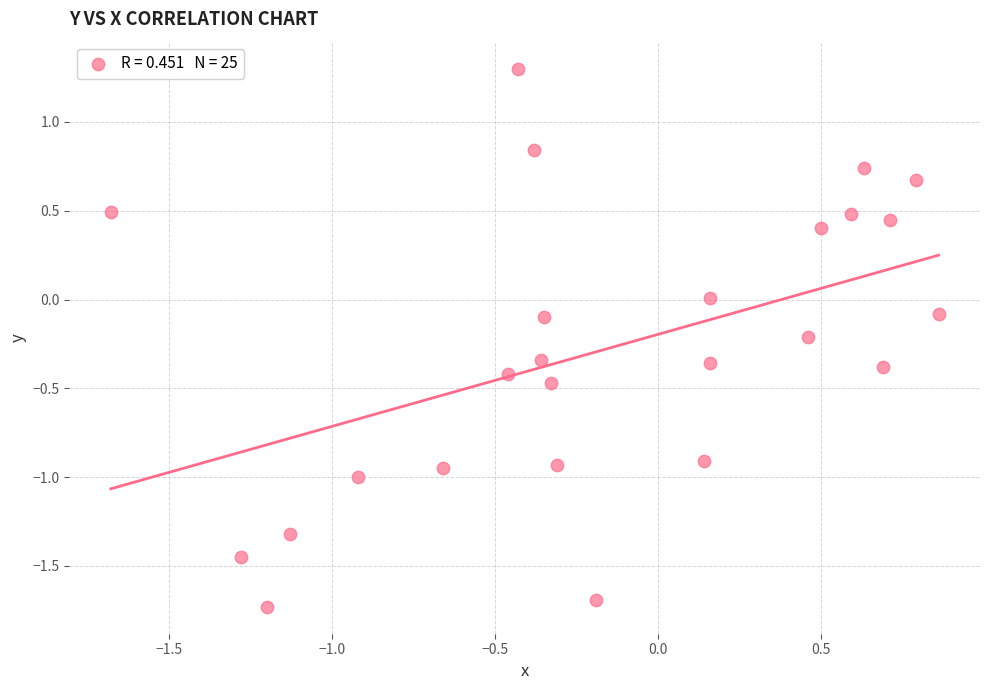

What is the range of Y values (max minus min)?

3.0